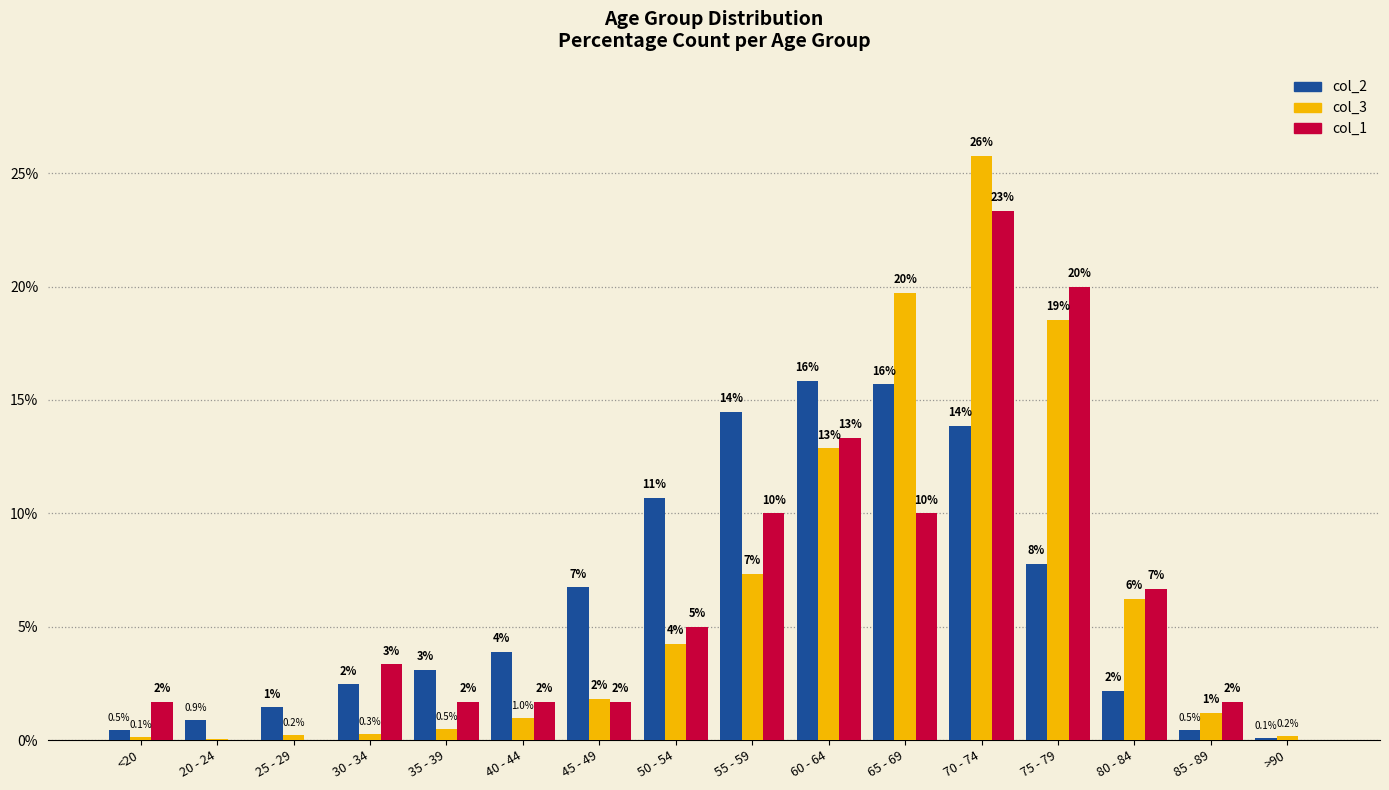

Reading left to right, list all the values displayed in this chart.

col_2: 0.5	0.9	1.4	2.5	3.1	3.9	6.7	10.7	14.5	15.8	15.7	13.9	7.8	2.2	0.5	0.1
col_3: 0.1	0.0	0.2	0.3	0.5	1.0	1.8	4.2	7.3	12.9	19.7	25.8	18.5	6.2	1.2	0.2
col_1: 1.7	0.0	0.0	3.3	1.7	1.7	1.7	5.0	10.0	13.3	10.0	23.3	20.0	6.7	1.7	0.0